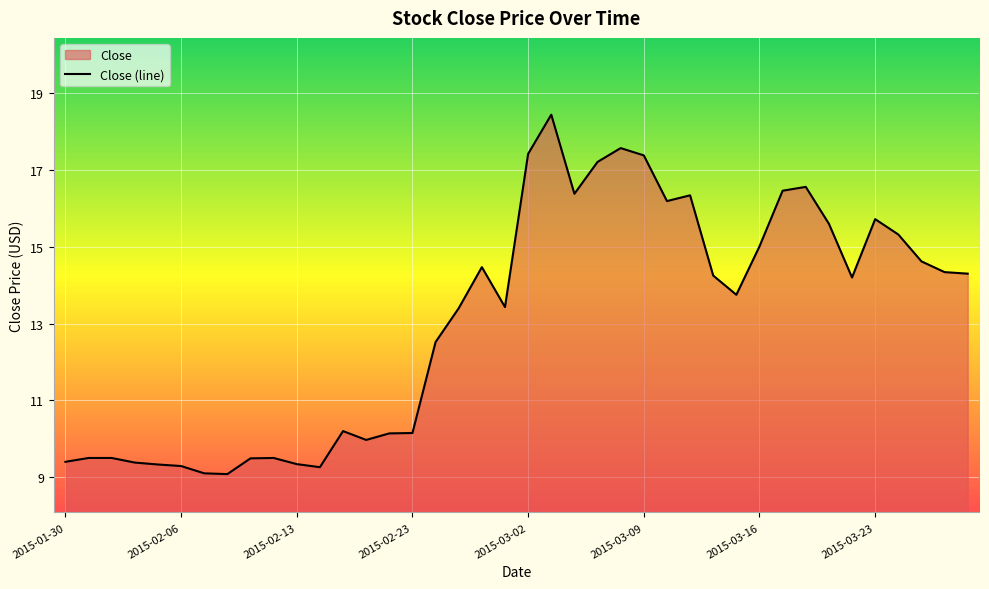

Count the number of categories in the chart.

40